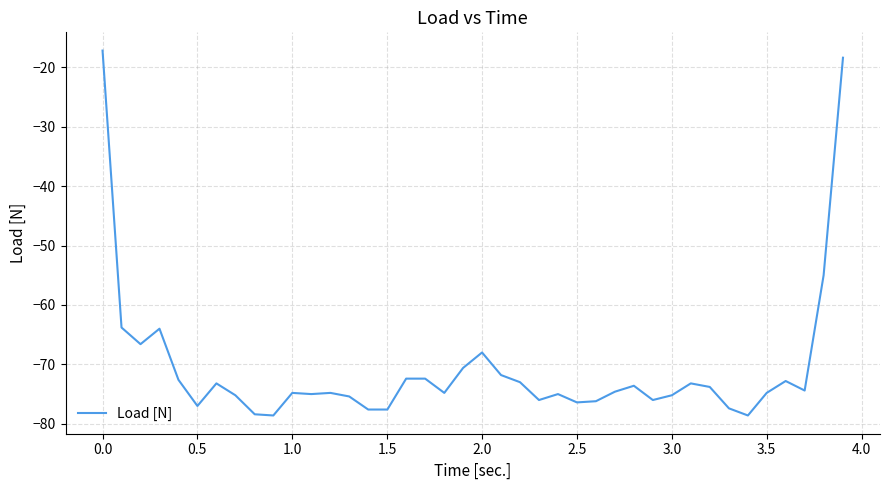

What is the minimum value shown in the chart?

-78.6